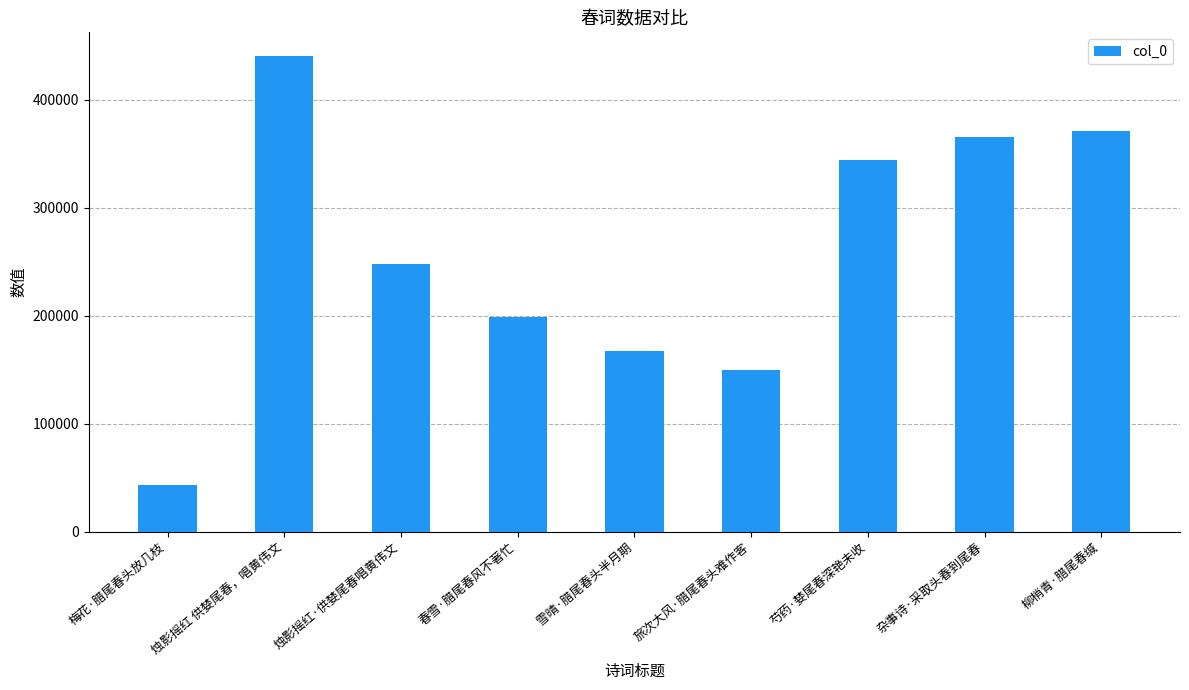

At which category does the chart reach its minimum across all series?

梅花·腊尾春头放几枝